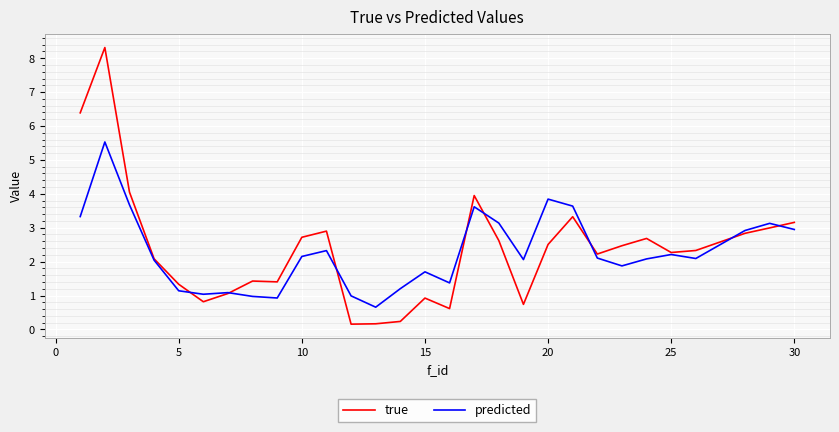

What is the lowest value of the predicted series?

0.7